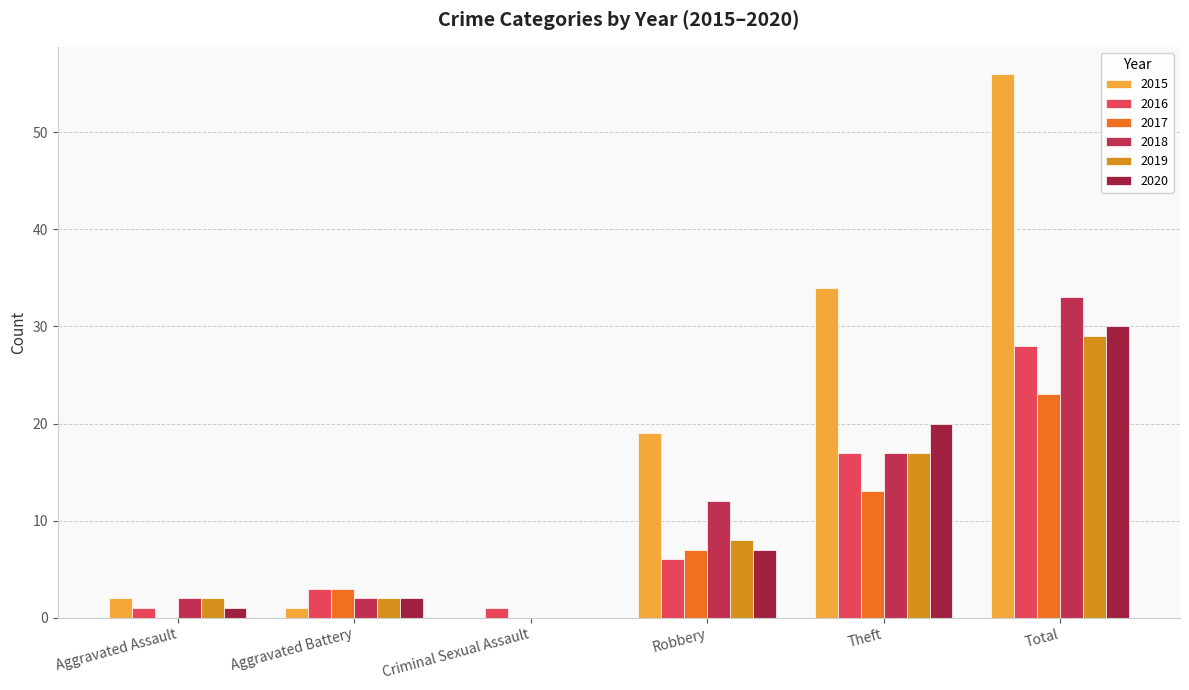

How many data points does each series have?

6